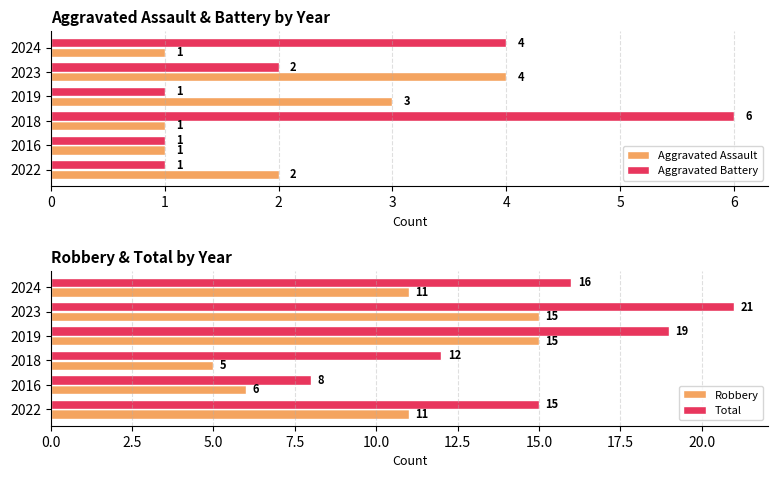

Read the Robbery value at 2016, to the nearest 10.

10